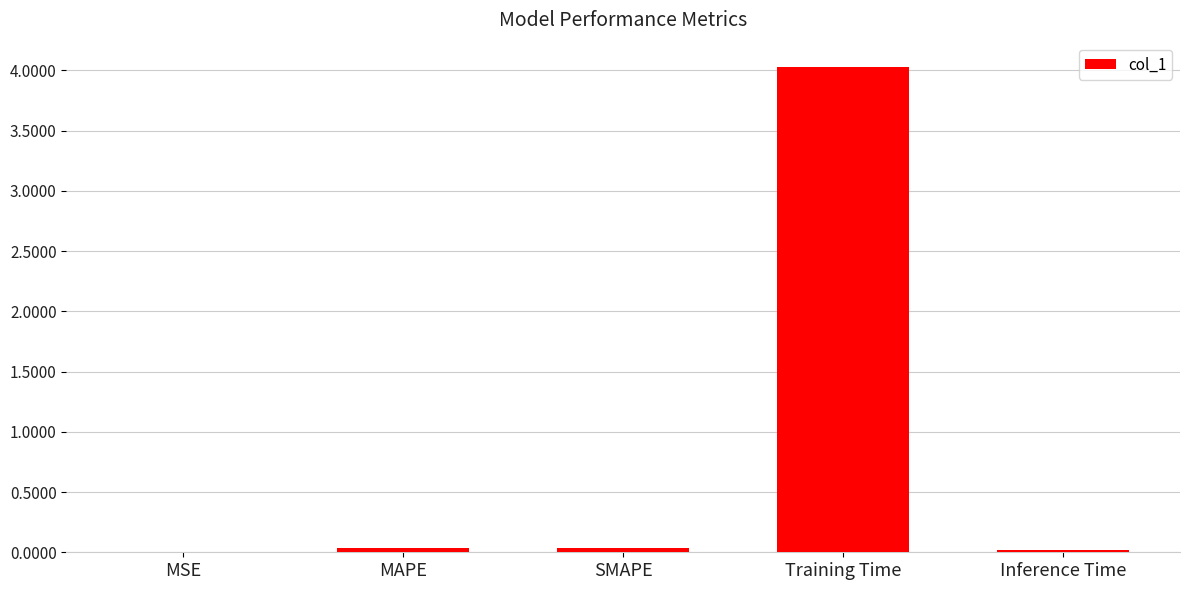

At which category does the chart reach its peak across all series?

Training Time